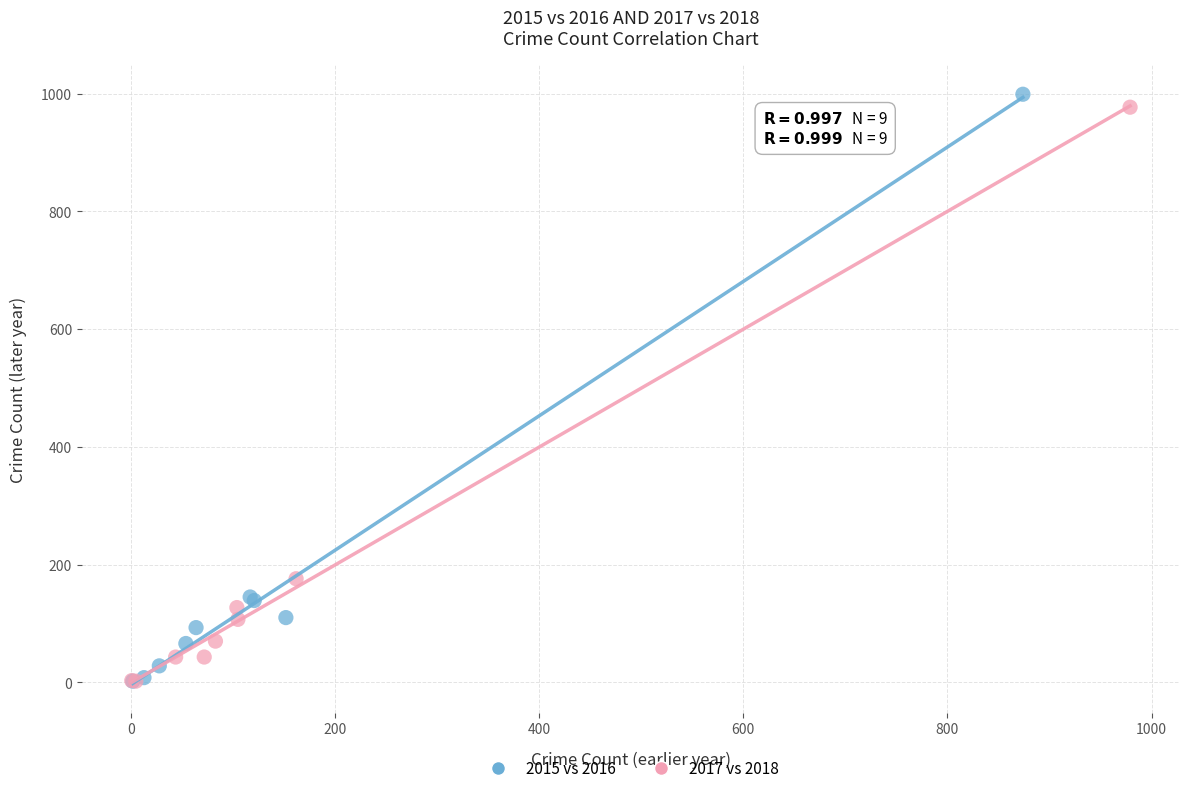

What are all the series names shown in the legend?

2015 vs 2016, 2017 vs 2018